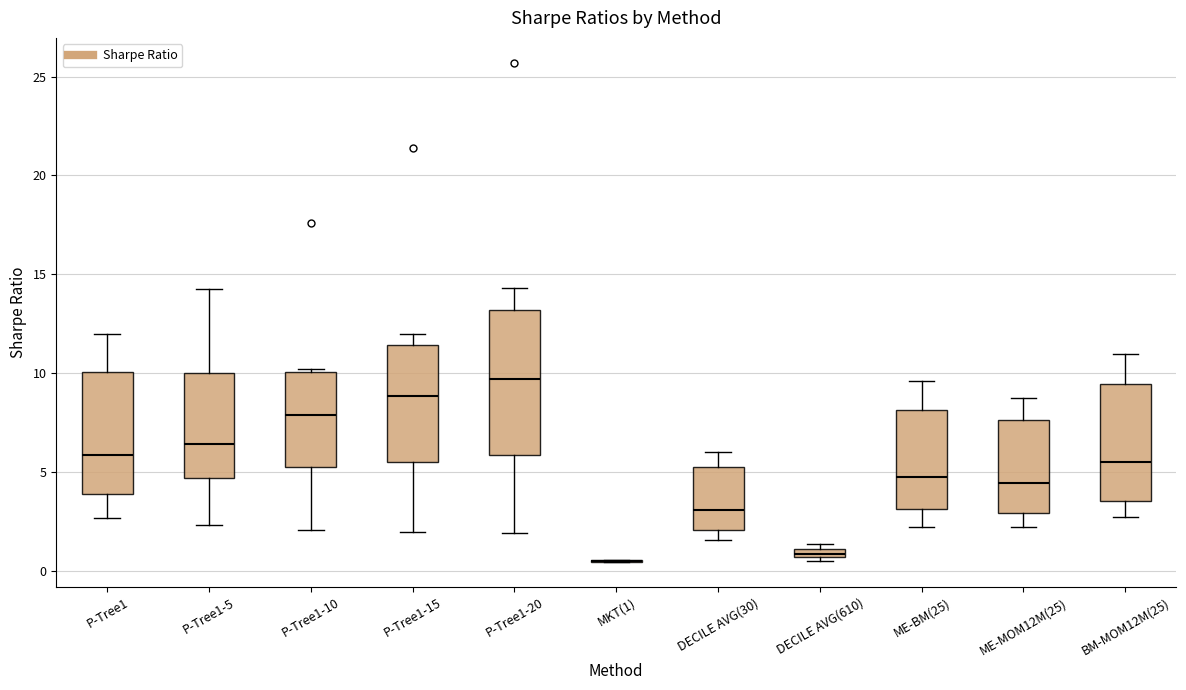

Where does the lower whisker of the box for DECILE AVG(30) end on the y-axis? The values are not printed on the chart, so give them approximately, as read against the axis.

1.5